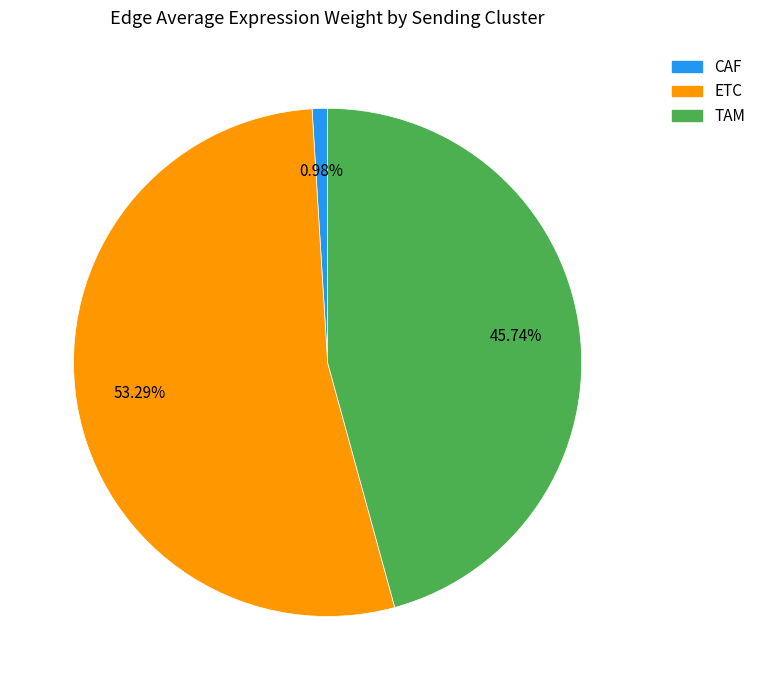

Rank the categories by value from lowest to highest.

CAF, TAM, ETC